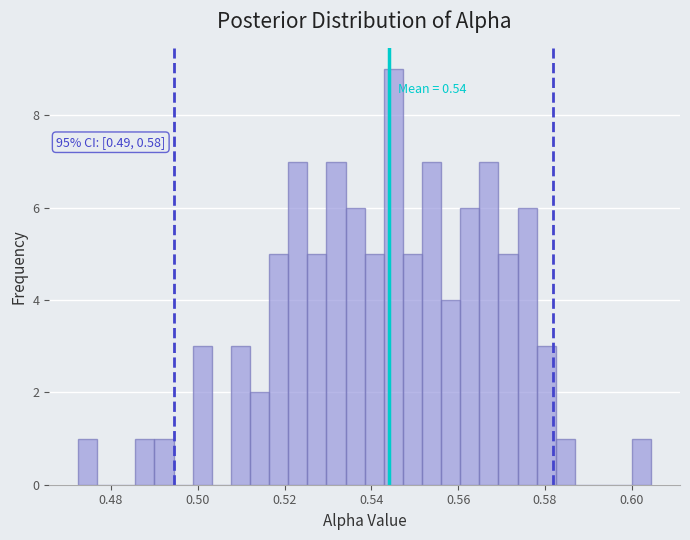

Read against the x-axis, roughly where is the centre of the tallest bar?

0.546